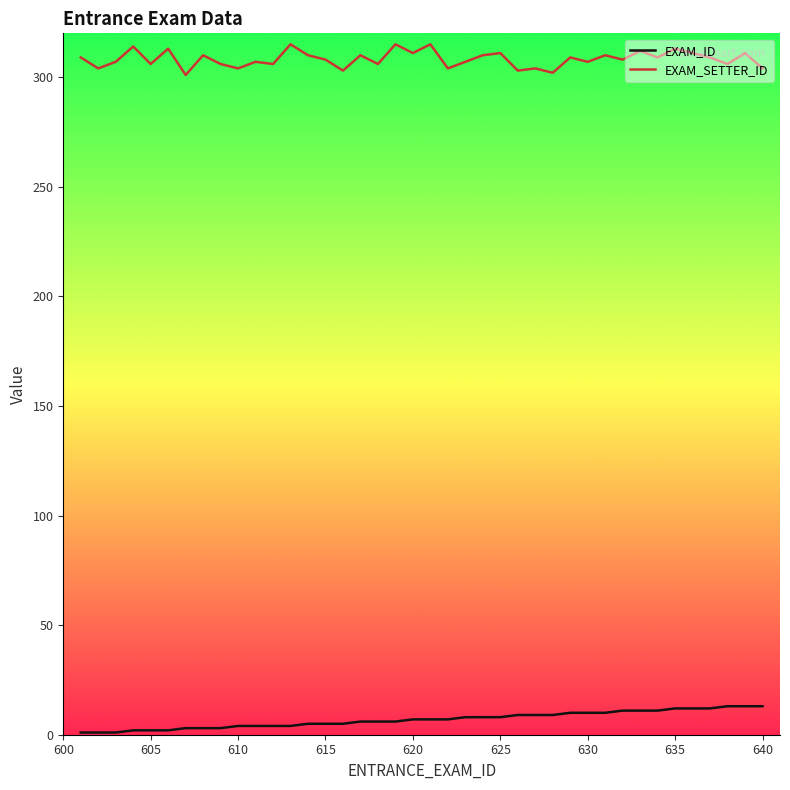

What is the lowest value of the EXAM_ID series?

1